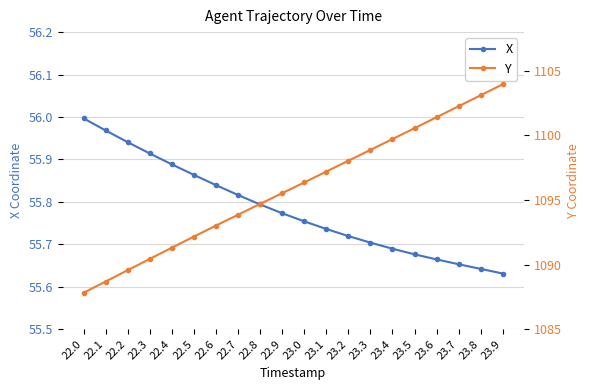

Rank the series by their maximum value, from lowest to highest.

X, Y